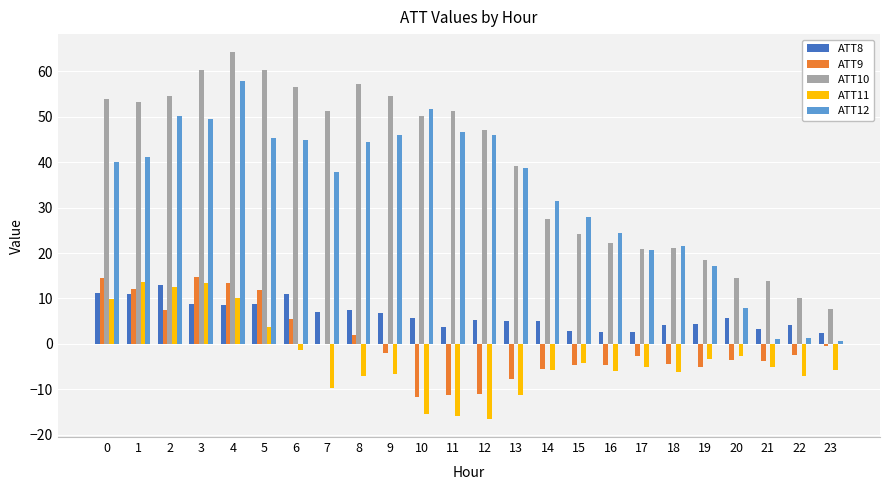

At which category is the sum across all series the highest?

4